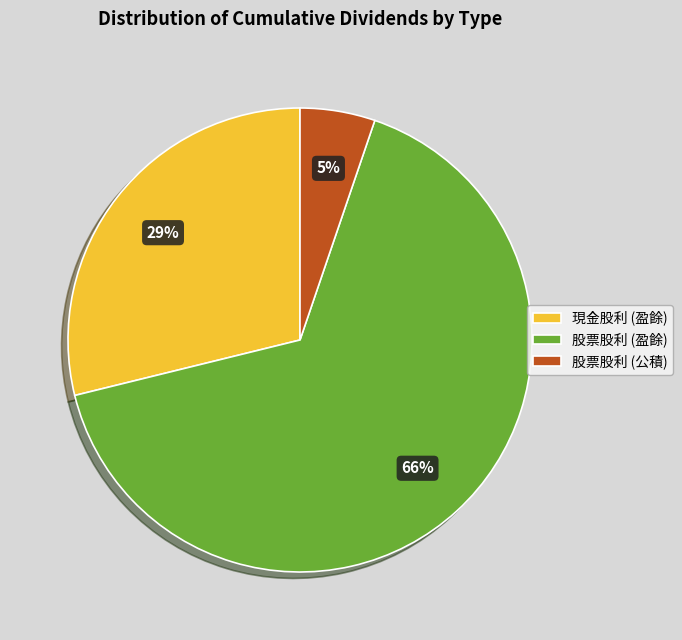

What is the smallest slice in the pie chart?

股票股利 (公積)